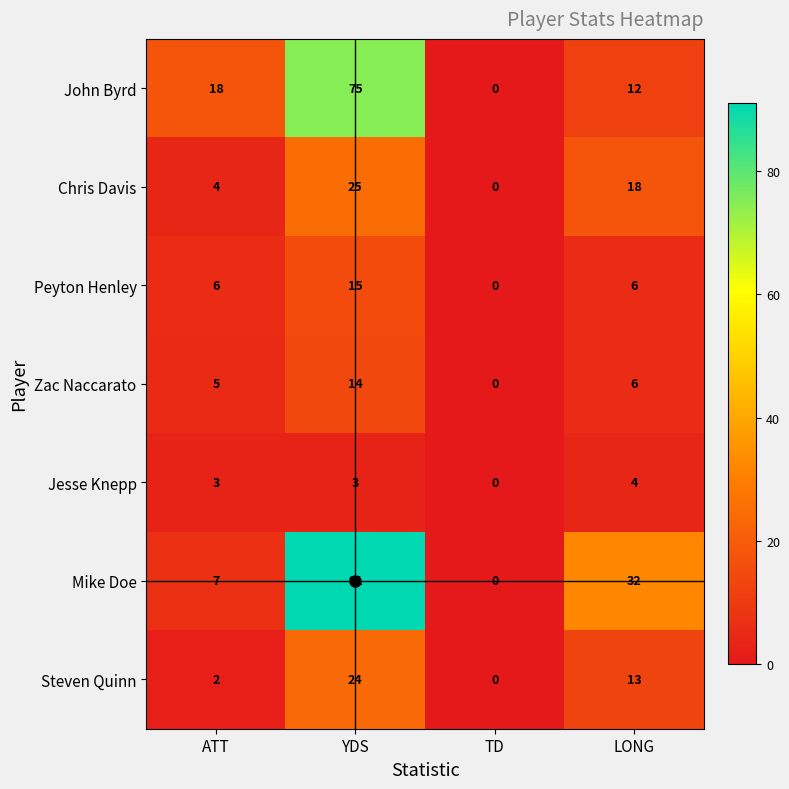

True or false: Mike Doe has a value of 20 at YDS.

False